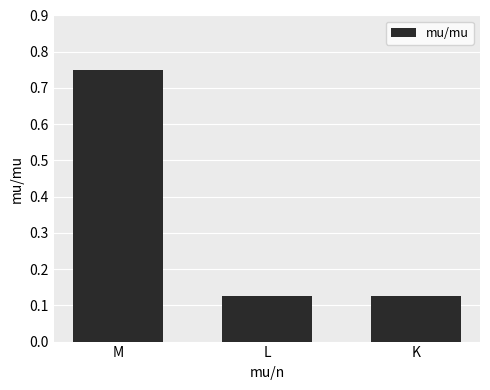

Which has a higher value, K or M?

M